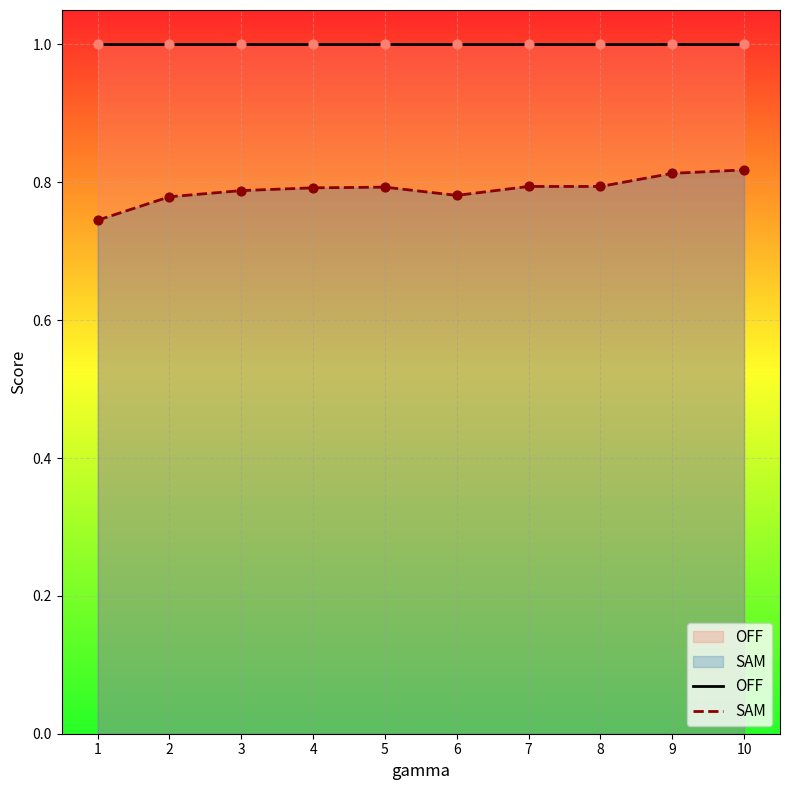

At how many categories does at least one series exceed 0?

10